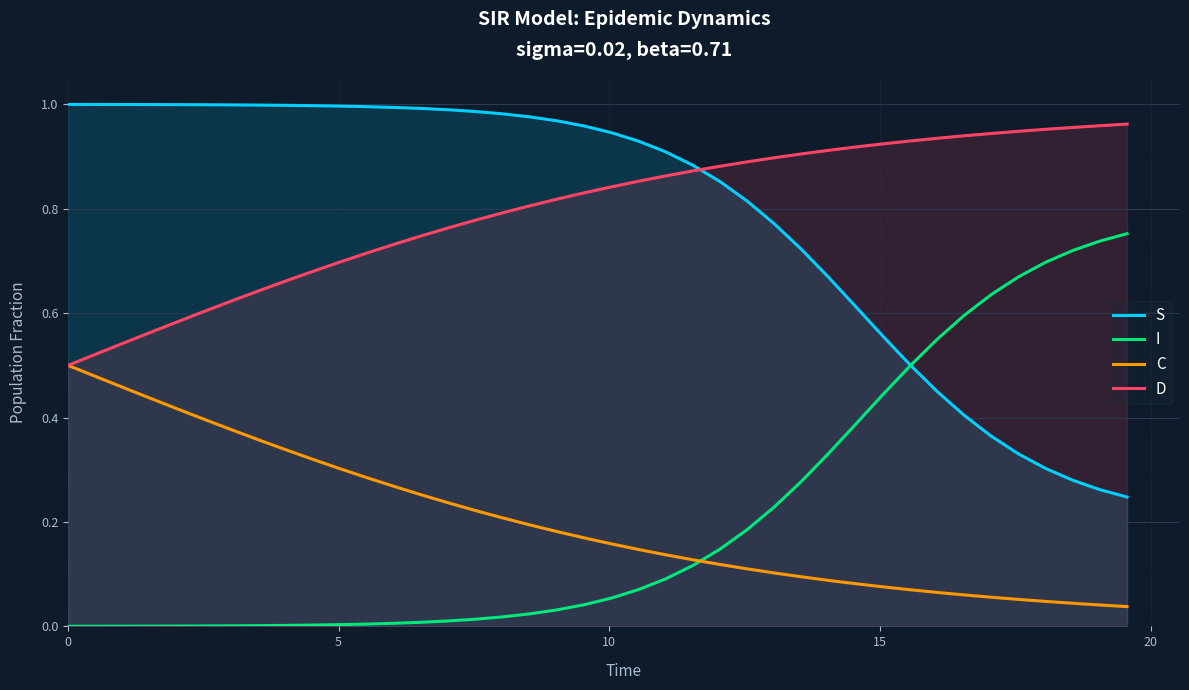

True or false: C and S cross at least once.

False